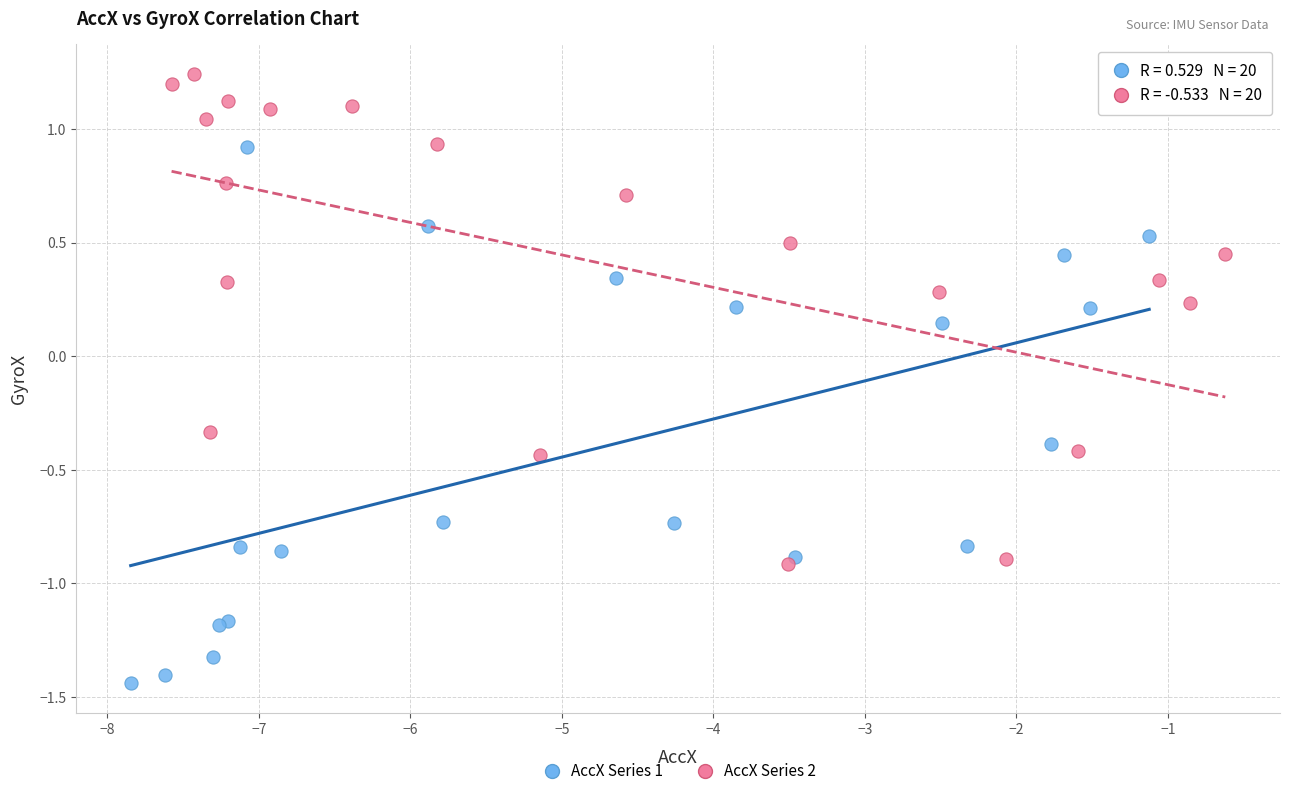

Which series reaches the maximum Y coordinate?

AccX Series 2